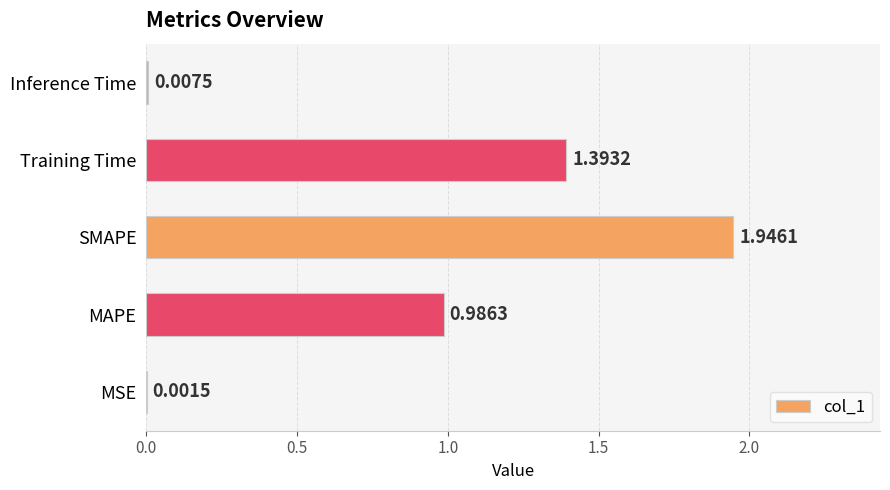

What is the ratio of the value at MAPE to the value at Training Time?

0.7